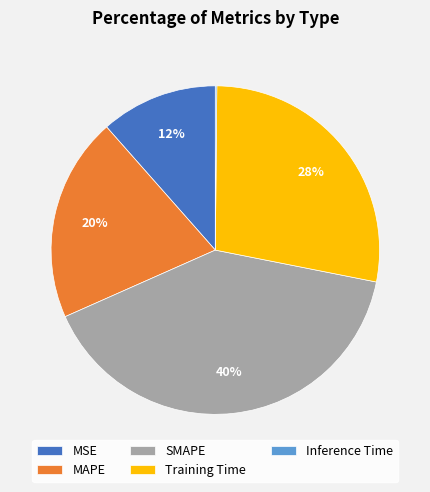

Combined, do SMAPE and Training Time account for over 50%?

Yes